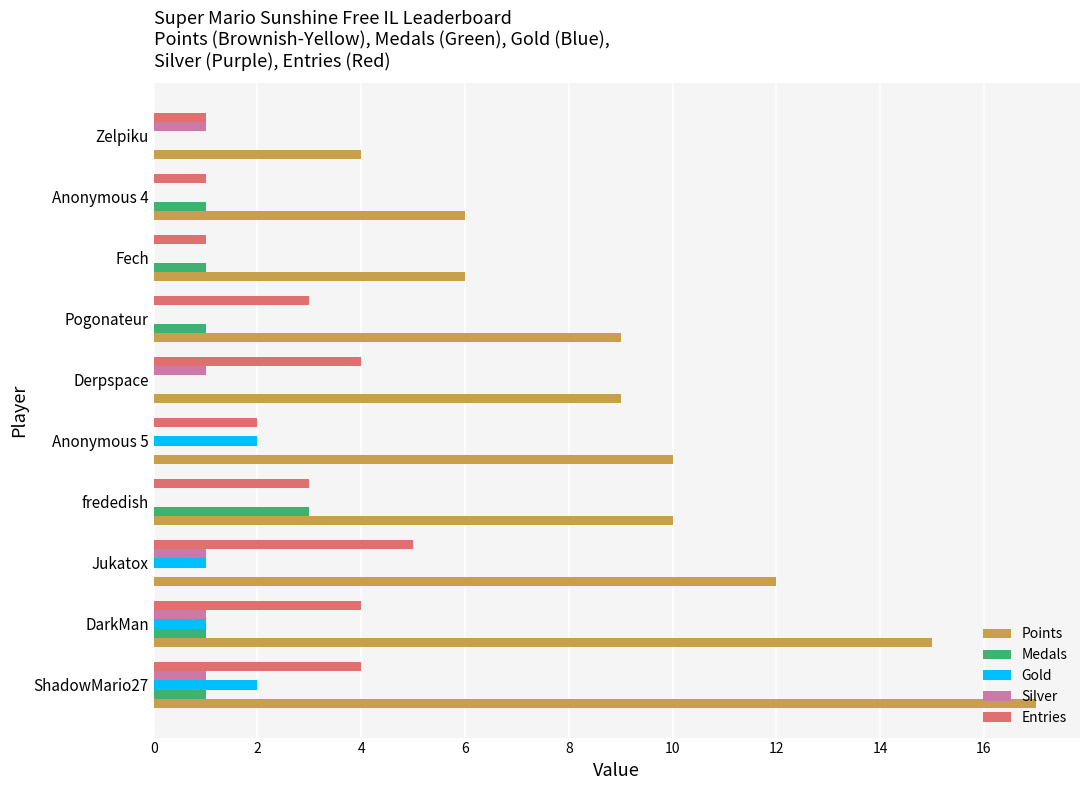

How many categories are shown in the chart?

10